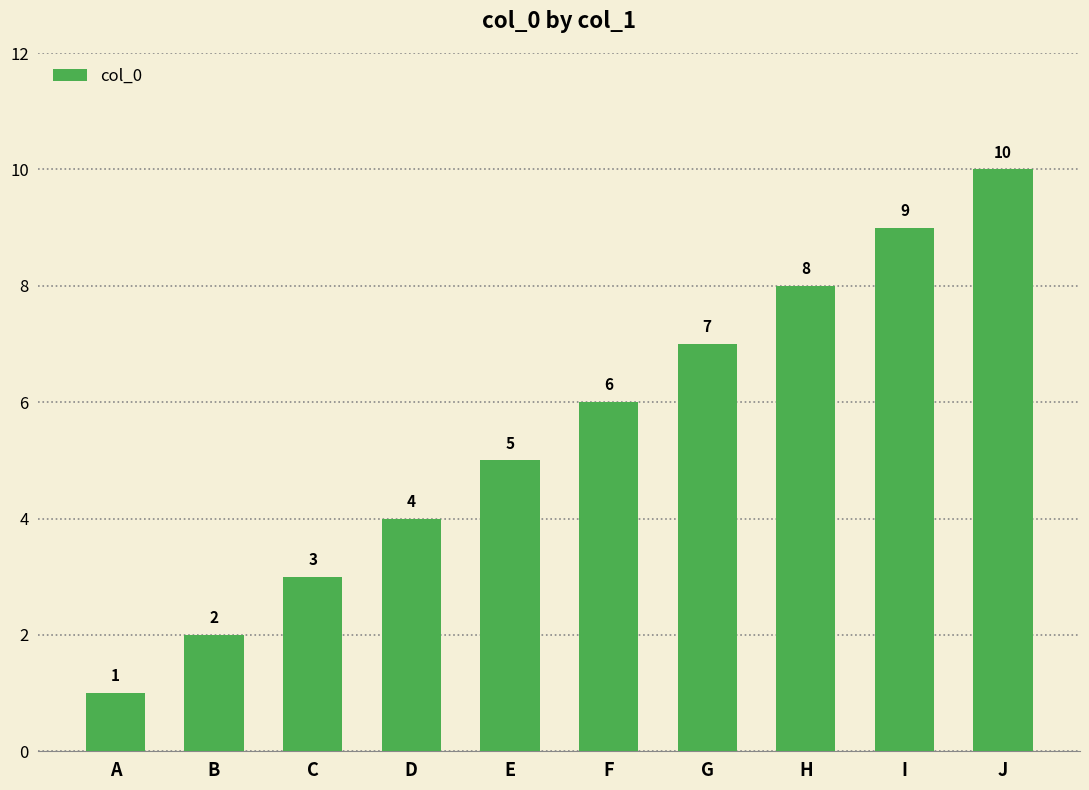

Rank the categories by value from lowest to highest.

A, B, C, D, E, F, G, H, I, J